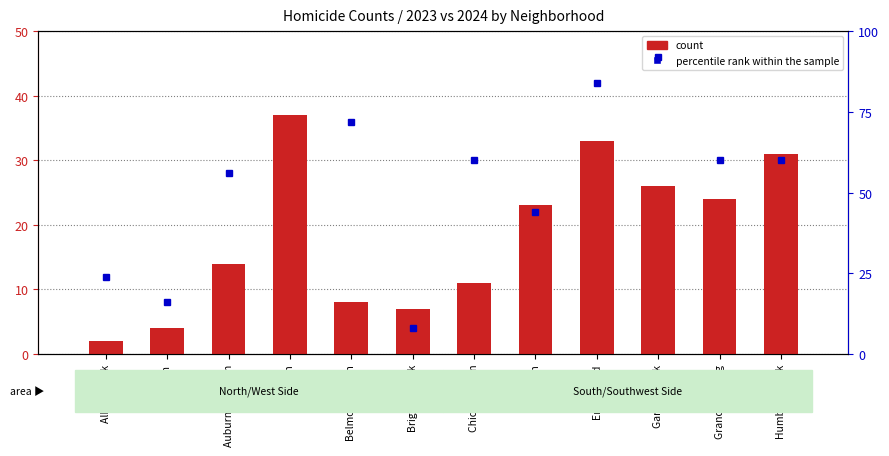

How many groups of bars are there?

12